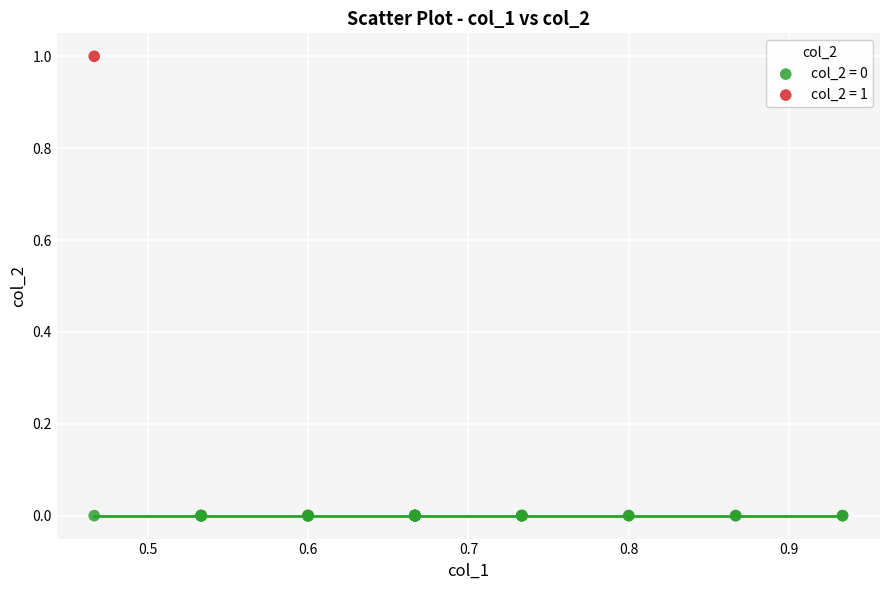

What are all the series names shown in the legend?

col_2 = 0, col_2 = 1